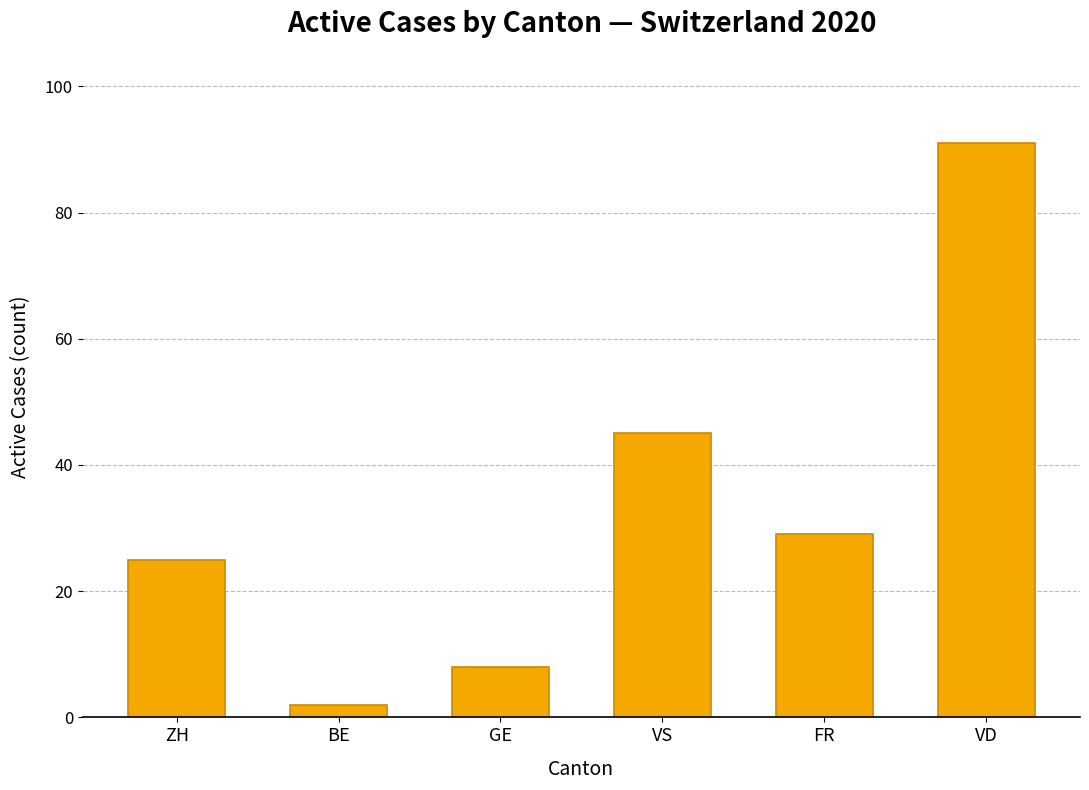

Rank the categories by value from highest to lowest.

VD, VS, FR, ZH, GE, BE